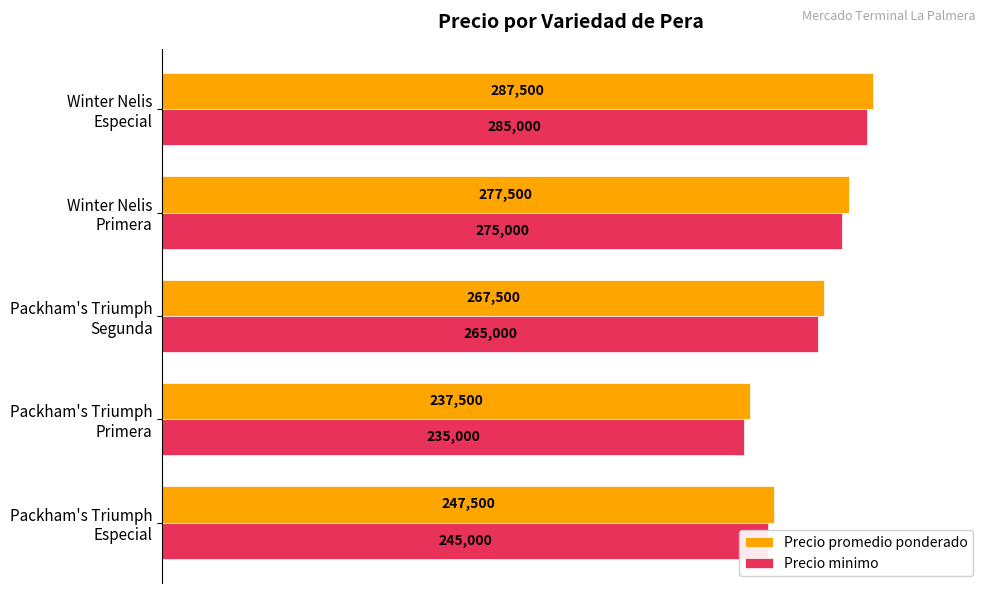

How many Precio minimo values are between 245000 and 275000?

3